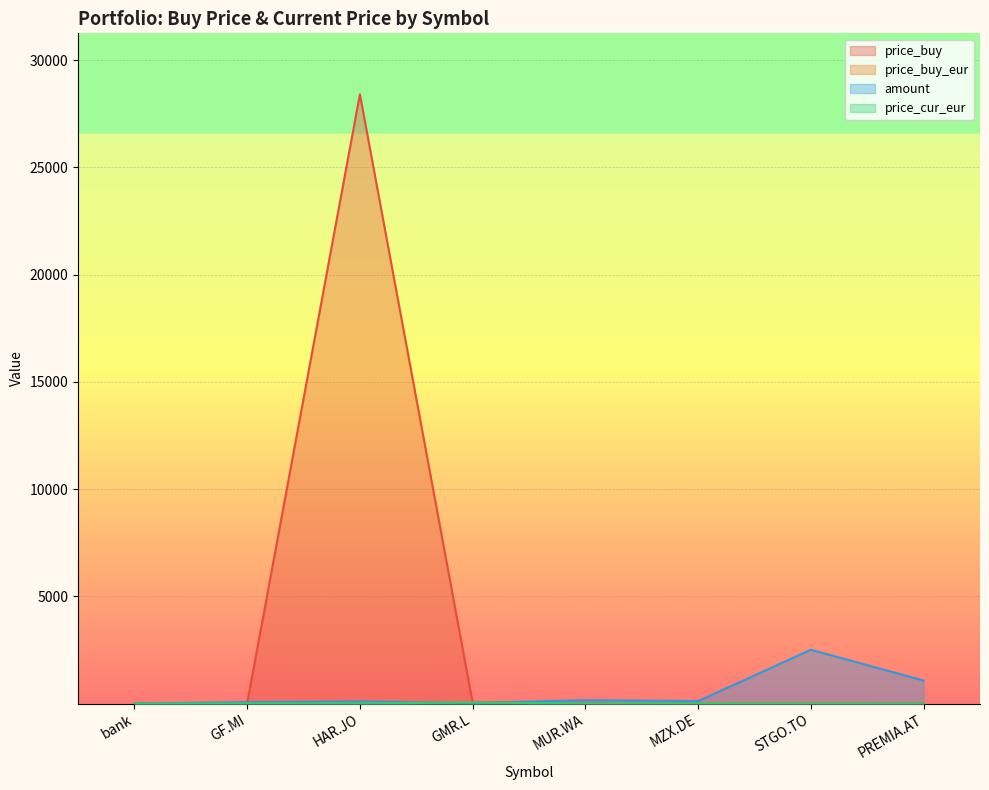

Reading left to right, transcribe all the data shown in this chart.

price_buy: 1.0	14.9	28407.0	46.3	39.5	11.1	0.9	1.3
price_buy_eur: 1.0	14.9	13.8	55.1	9.3	11.1	0.6	1.3
amount: 1.0	69.0	100.0	24.0	161.0	118.0	2511.0	1075.0
price_cur_eur: 1.0	15.2	13.5	54.7	9.4	11.8	0.9	1.4